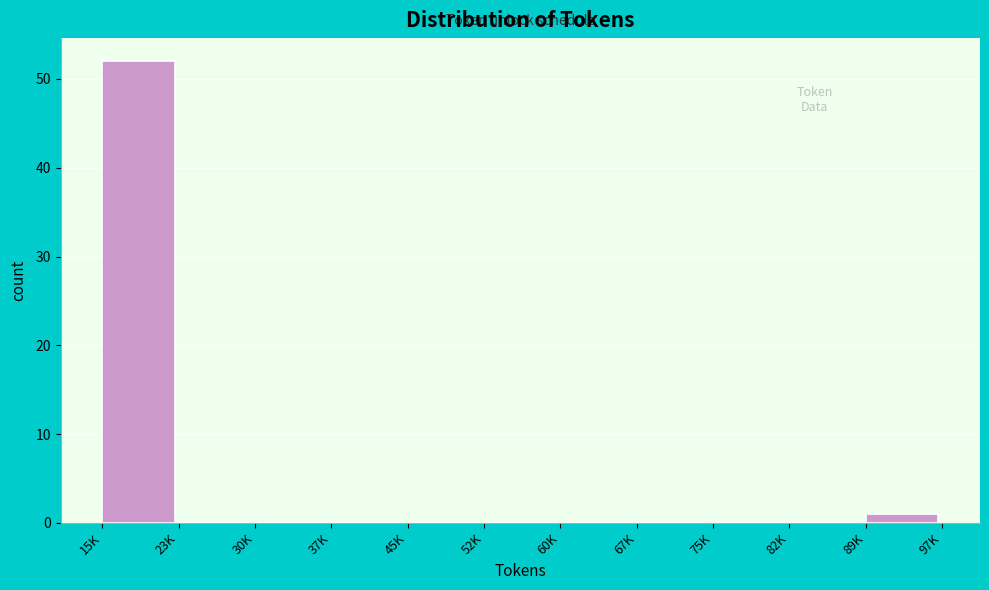

Reading right to left, list all the values displayed in this chart.

89K=1	82K=0	75K=0	67K=0	60K=0	52K=0	45K=0	37K=0	30K=0	23K=0	15K=52